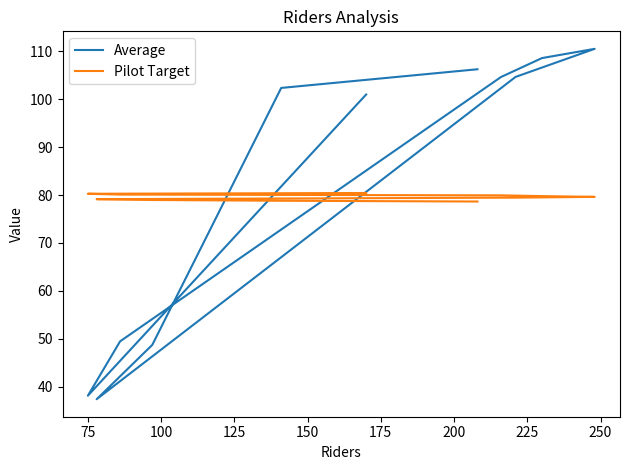

How many lines are shown in the chart?

2